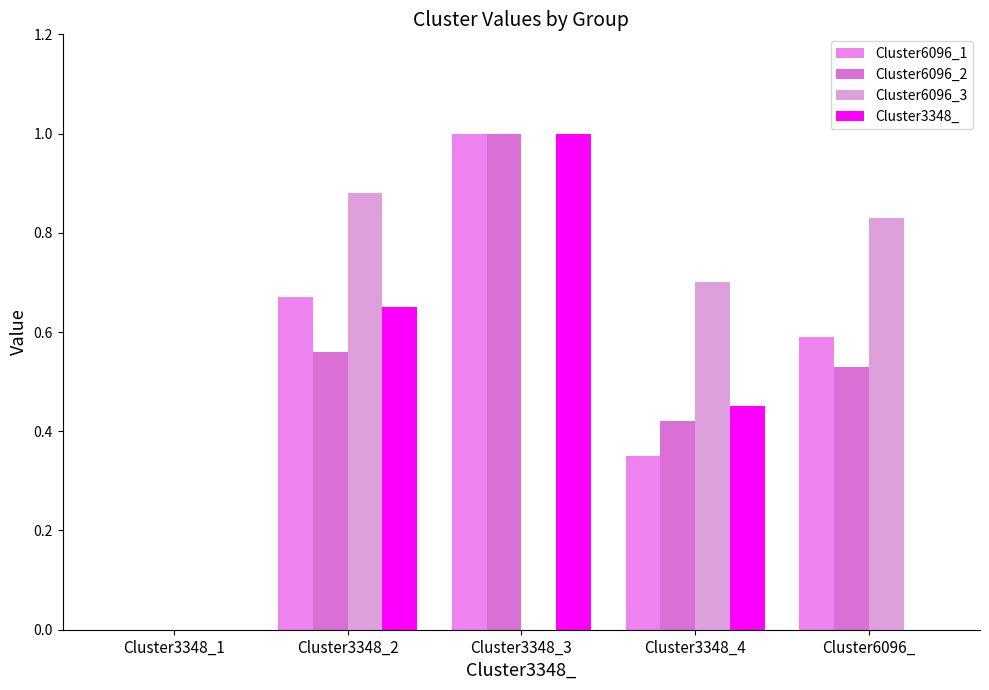

Reading left to right, what are all the values shown in this chart?

Cluster6096_1: 0.0	0.7	1.0	0.3	0.6
Cluster6096_2: 0.0	0.6	1.0	0.4	0.5
Cluster6096_3: 0.0	0.9	0.0	0.7	0.8
Cluster3348_: 0.0	0.7	1.0	0.5	0.0